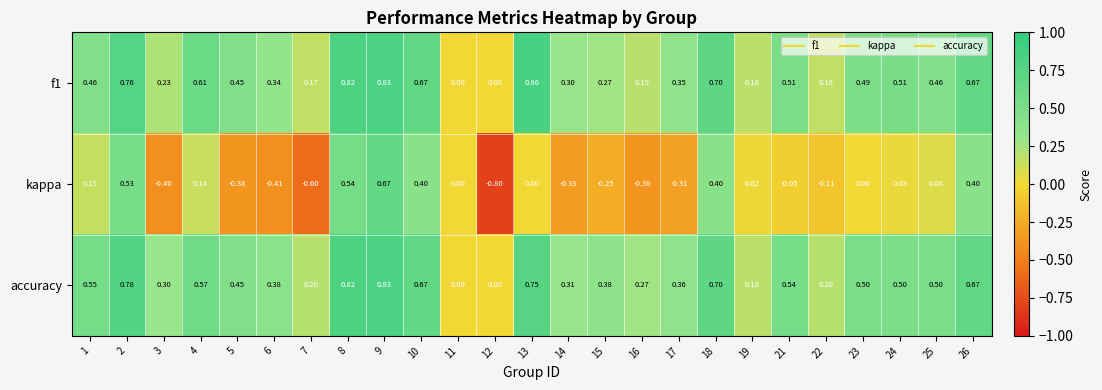

Which series has the largest range (max minus min)?

kappa